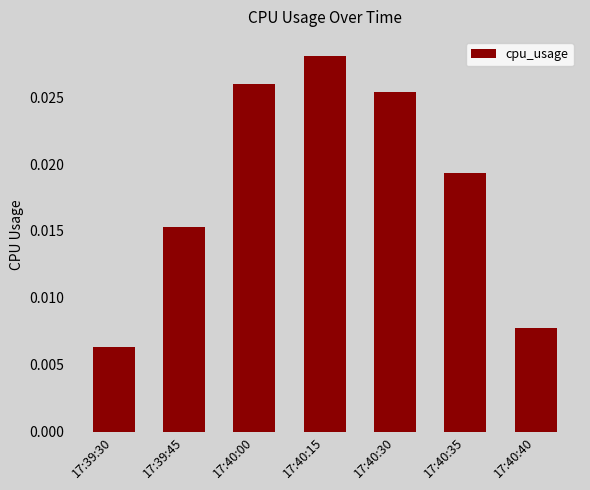

Between 17:40:00 and 17:40:30, which is larger?

17:40:00